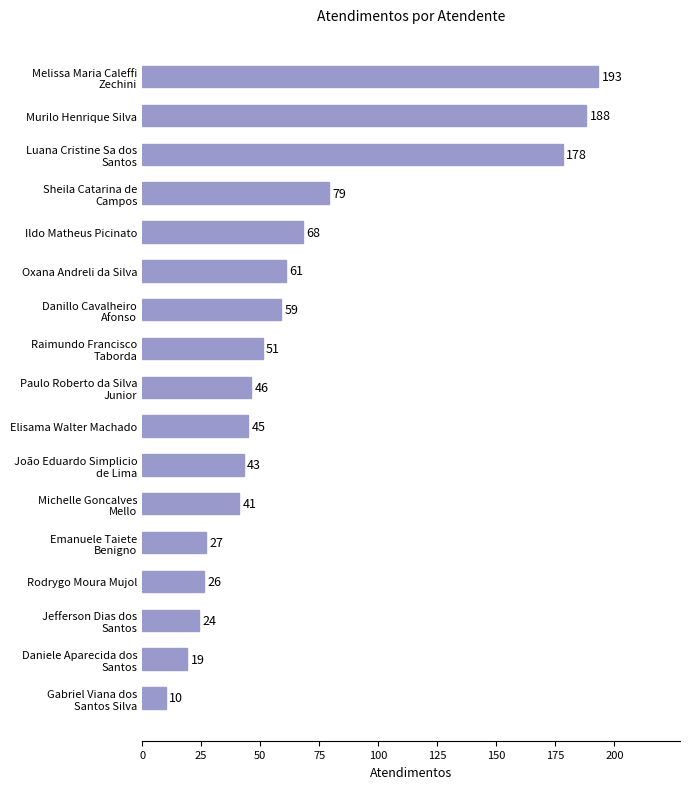

Are the bars grouped side by side (vs. stacked)?

No